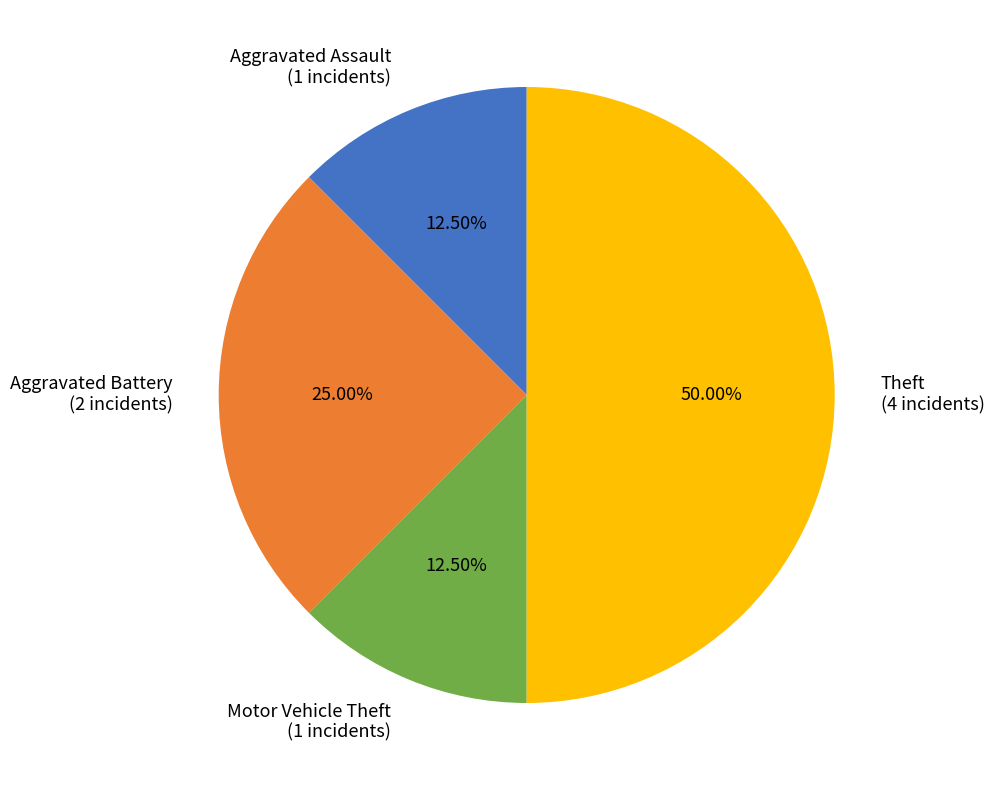

To the nearest percent, what is the combined percentage of Theft and Aggravated Battery?

75%